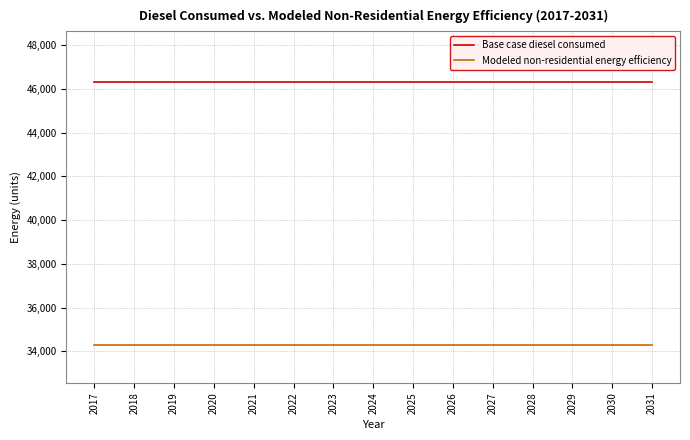

Rank the series at 2025 from lowest to highest value.

Modeled non-residential energy efficiency, Base case diesel consumed